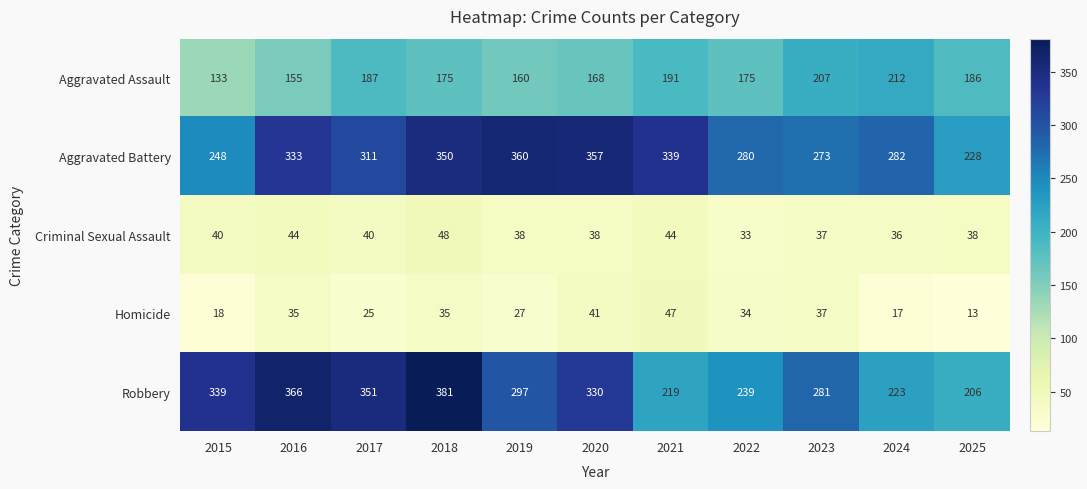

List the series in order of their peak value, highest first.

Robbery, Aggravated Battery, Aggravated Assault, Criminal Sexual Assault, Homicide